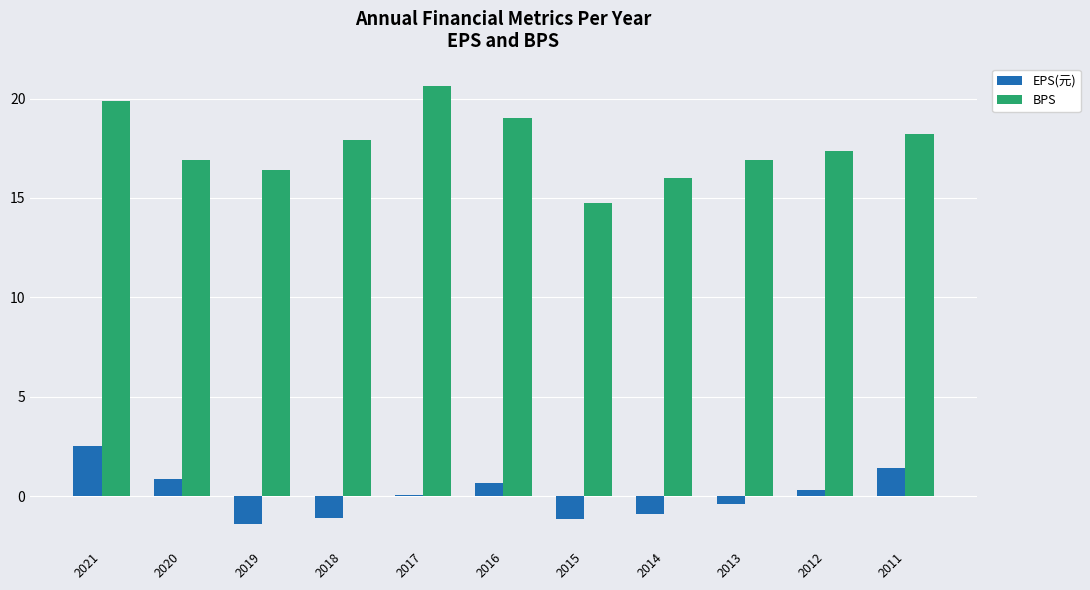

The value of EPS(元) at 2011 is 0.7. True or false?

False